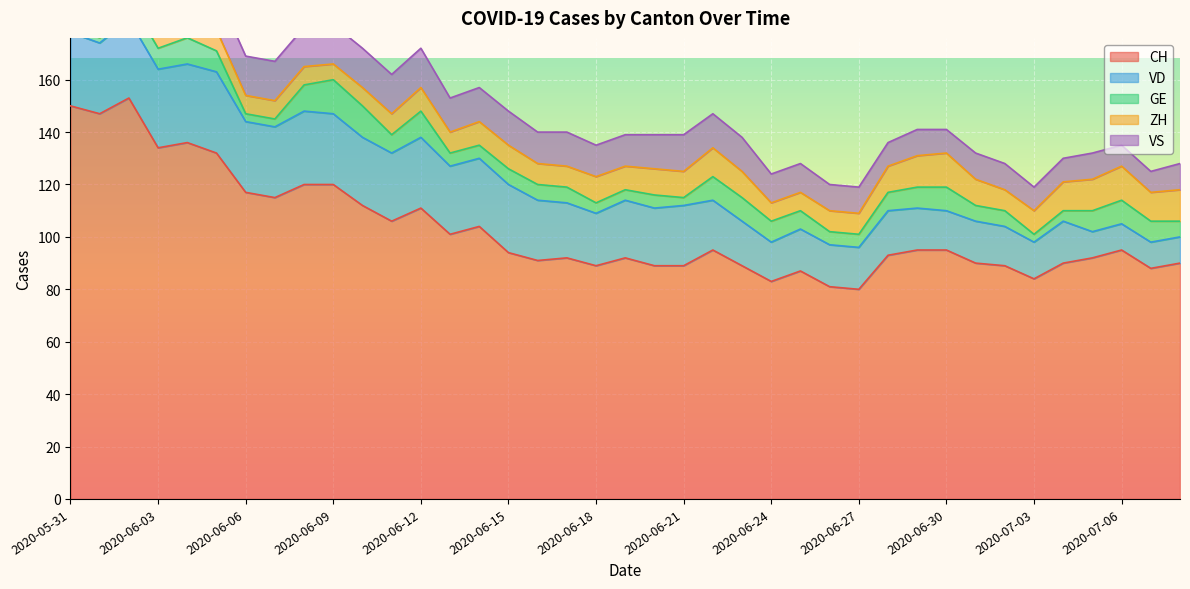

Which series has the largest range (max minus min)?

CH